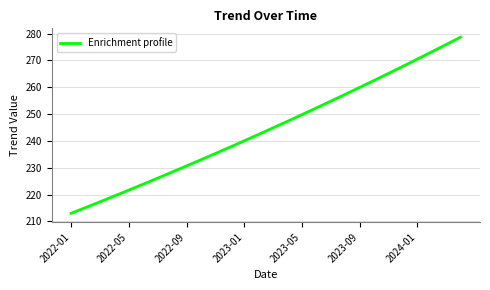

What is the minimum value shown in the chart?

213.0